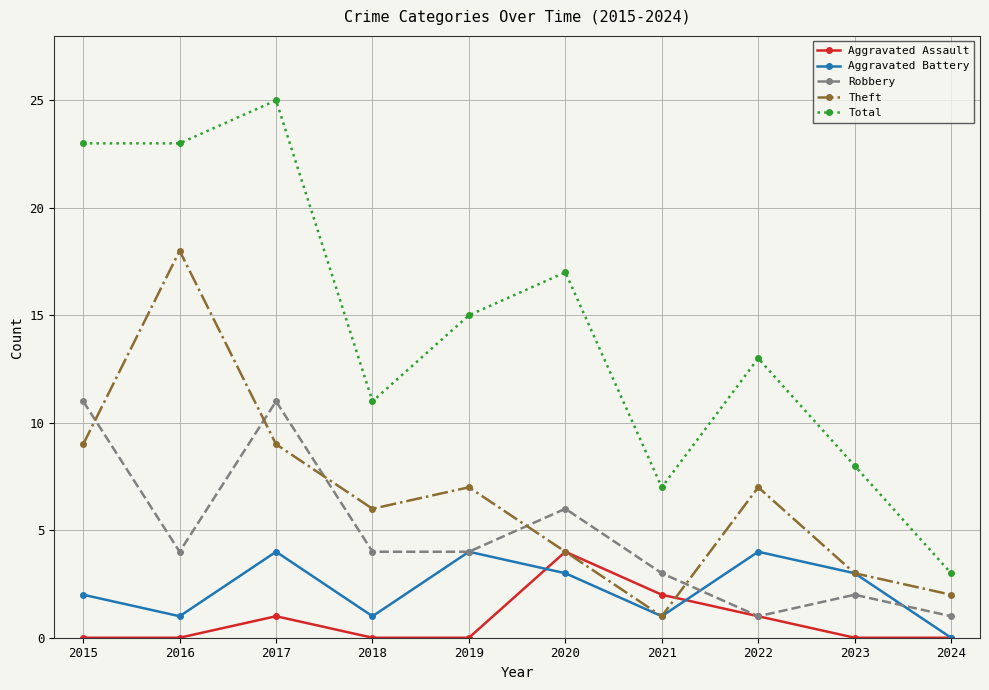

At which category is the sum across all series the highest?

2017